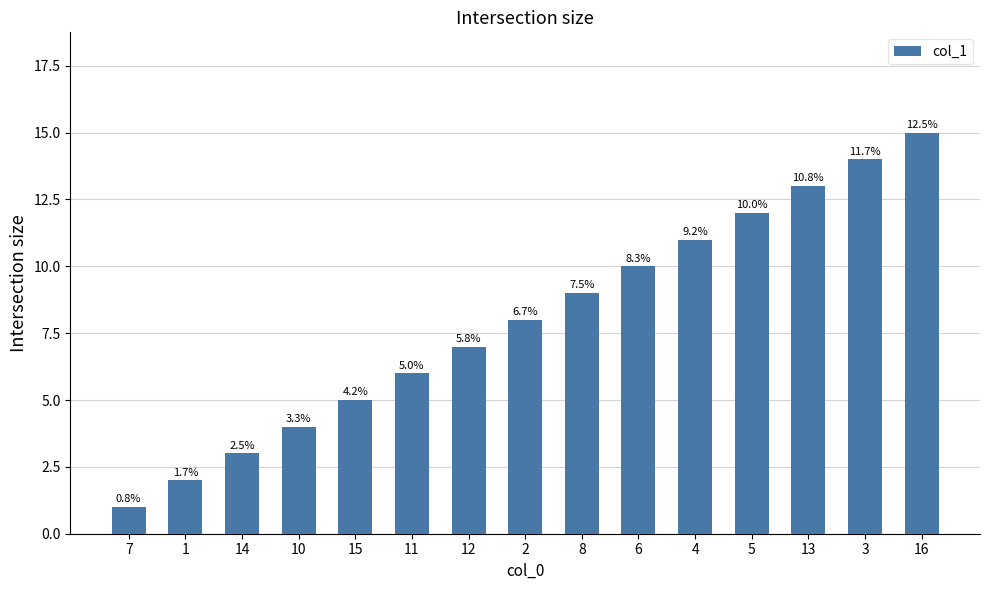

List the labels in order of value, smallest first.

7, 1, 14, 10, 15, 11, 12, 2, 8, 6, 4, 5, 13, 3, 16